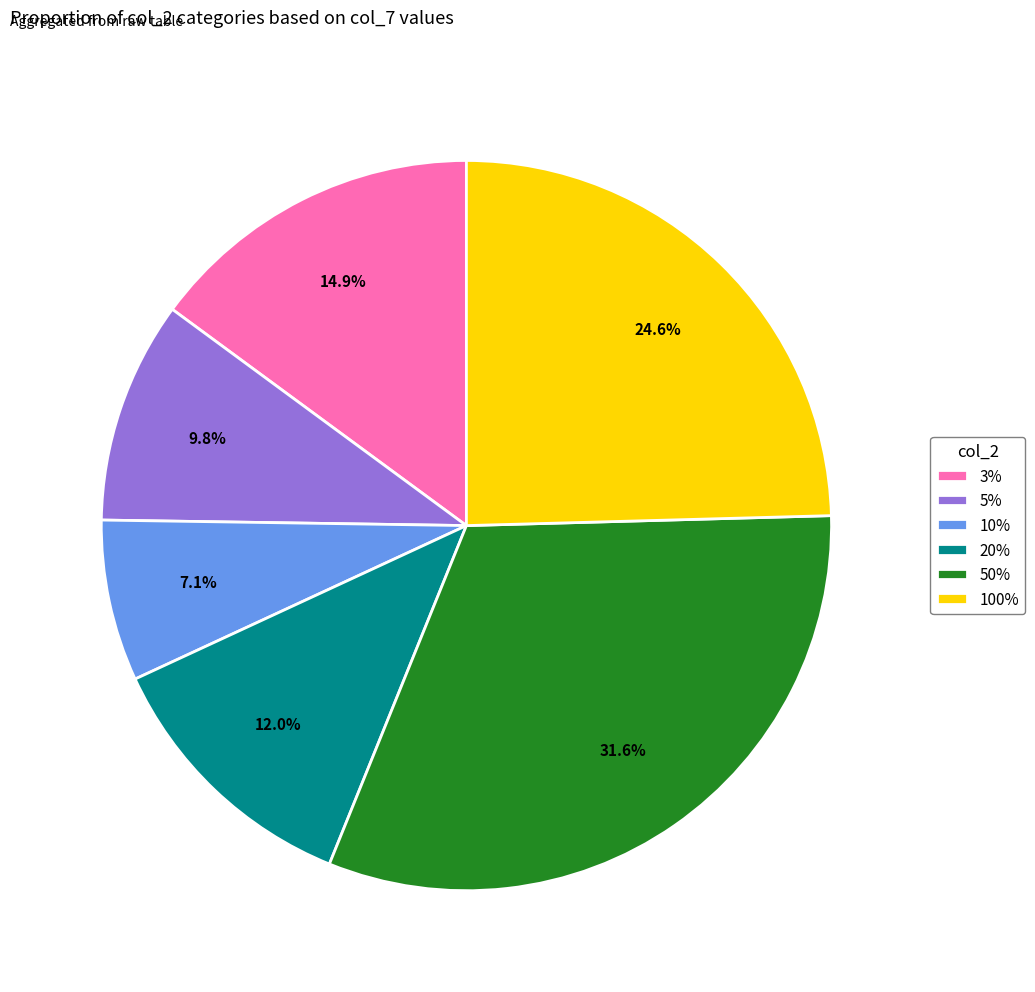

The 20% slice represents 1% of the pie. True or false?

False